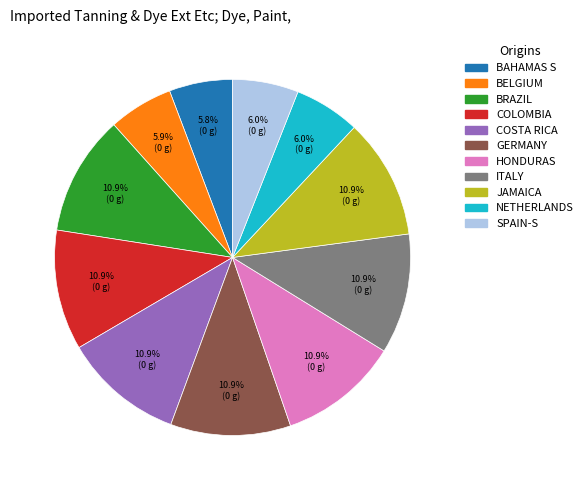

Is there a majority slice in this chart?

No